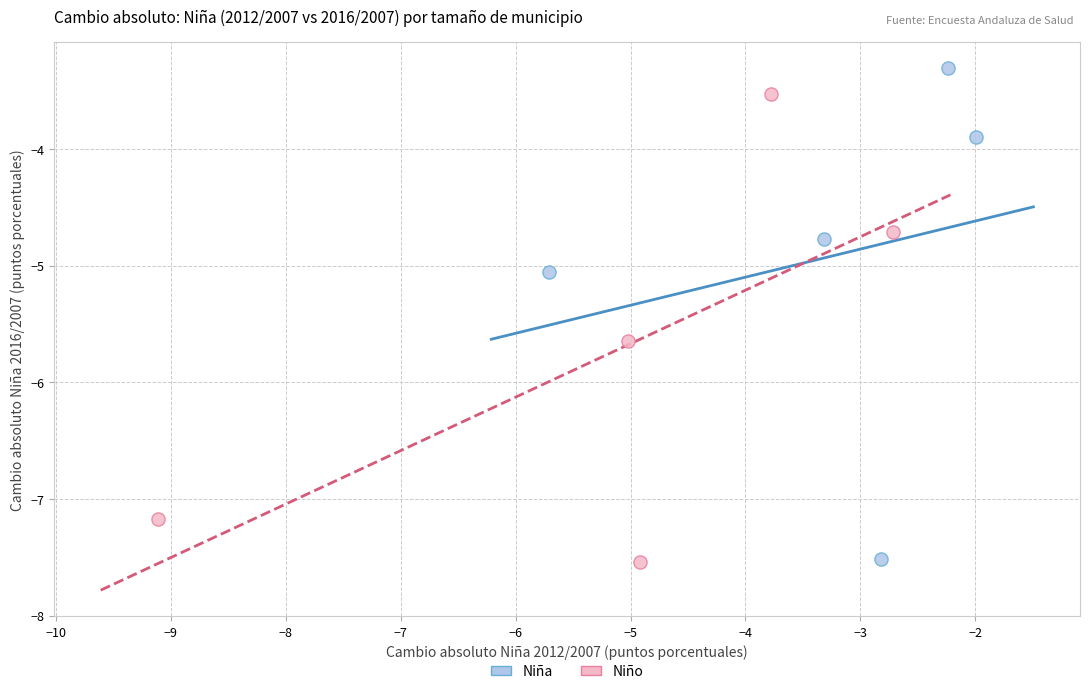

Which series contains the highest Y value?

Niña